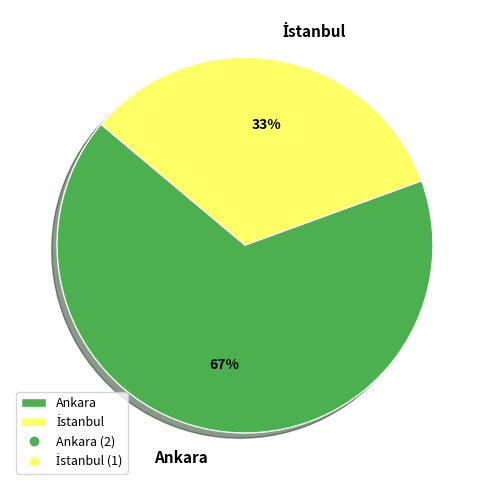

What percentage is the Ankara slice, to the nearest percent?

67%